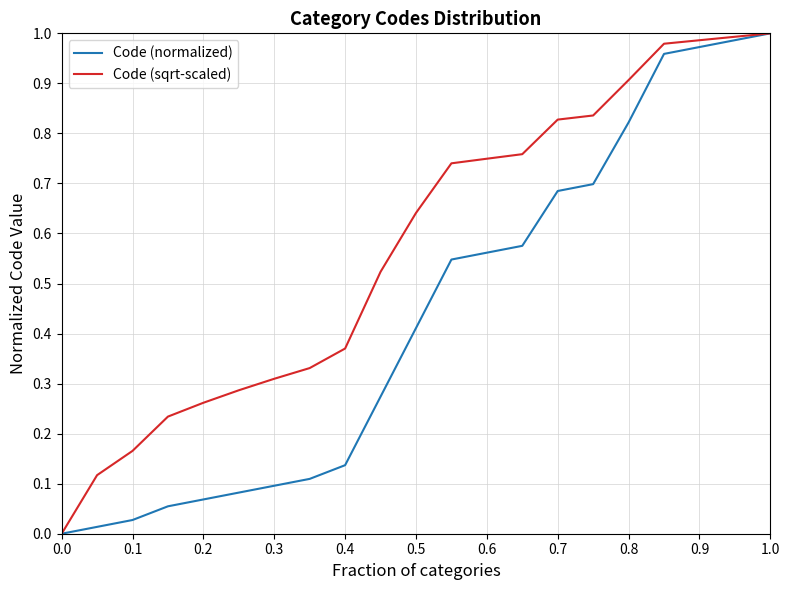

Count the number of categories in the chart.

21